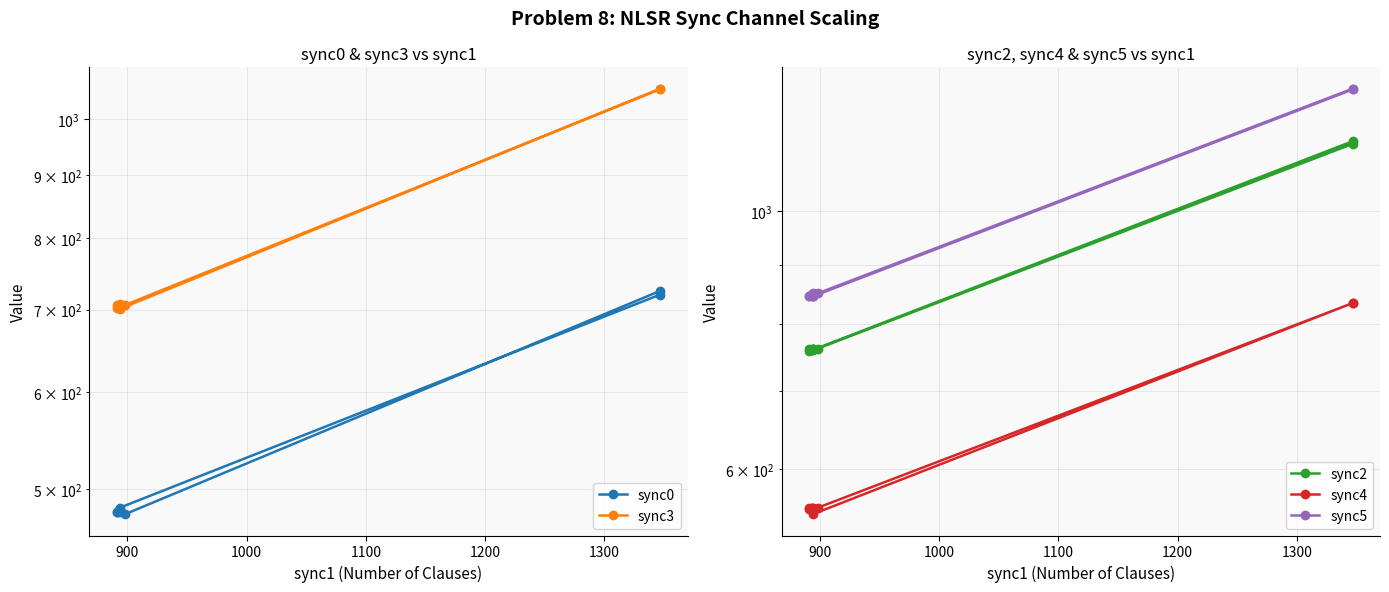

Reading left to right, transcribe all the data shown in this chart.

sync0: 483	720	725	477	479	482	480	479	479	481	481
sync3: 701	1059	1058	706	706	707	706	706	702	702	704
sync2: 760	1149	1143	762	761	762	762	759	762	760	761
sync4: 549	834	834	556	556	556	553	555	556	556	552
sync5: 845	1273	1275	850	849	850	845	846	846	846	845